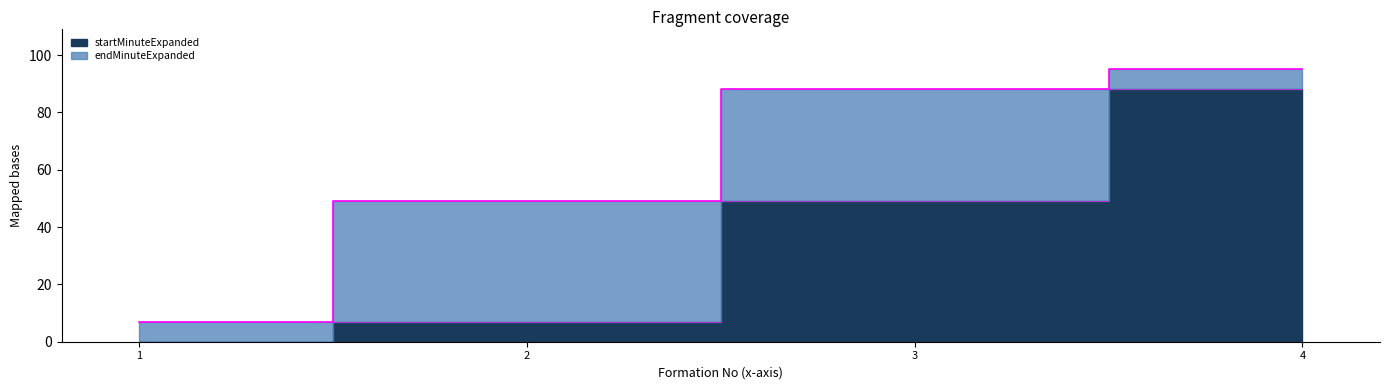

Reading right to left, extract all data points from this chart.

startMinuteExpanded: 4=88	3=49	2=7	1=0
endMinuteExpanded: 4=95	3=88	2=49	1=7